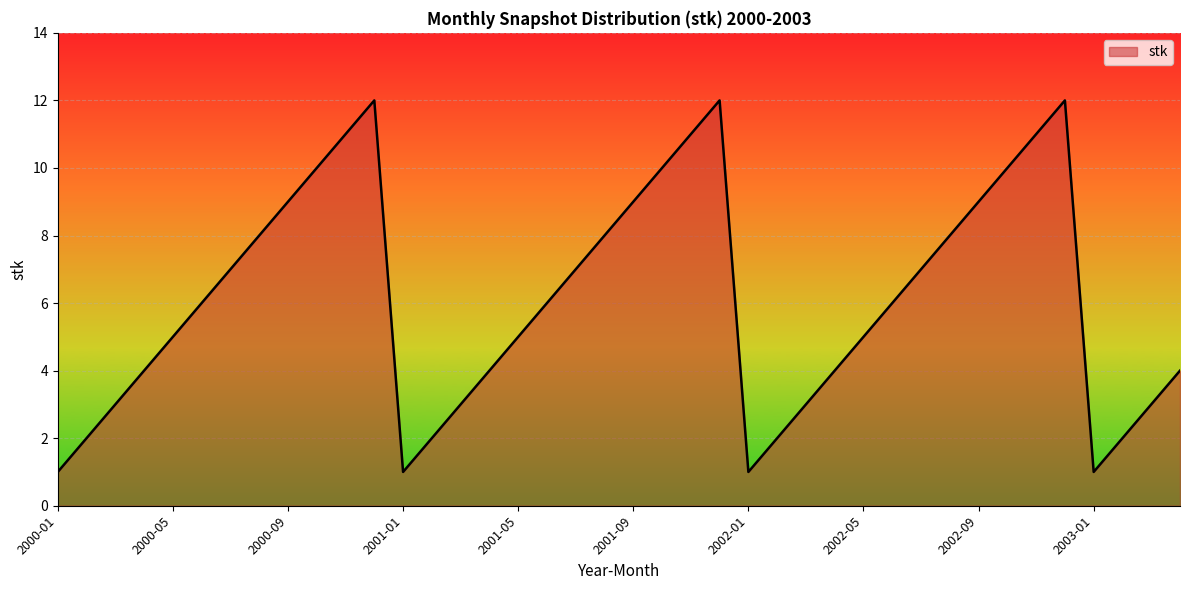

Between 2000-05 and 11, which is larger?

11